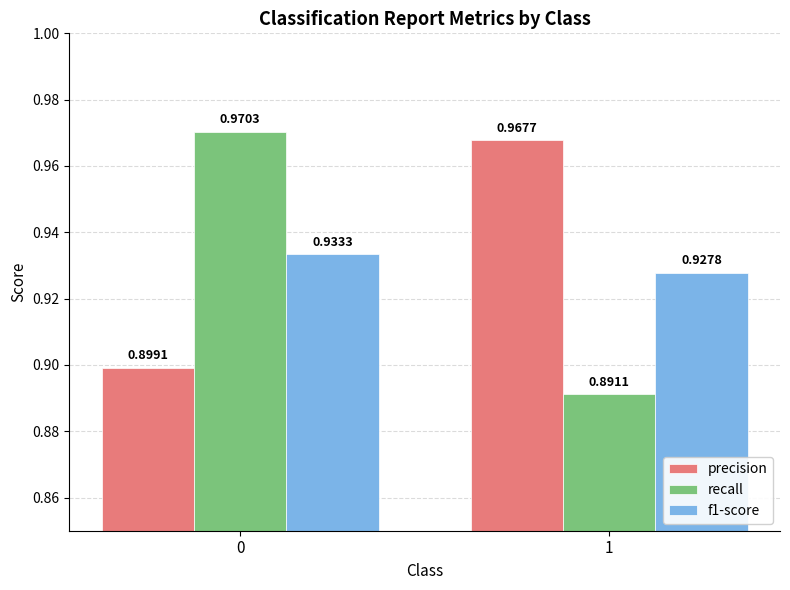

Which series has the largest total across all categories?

precision